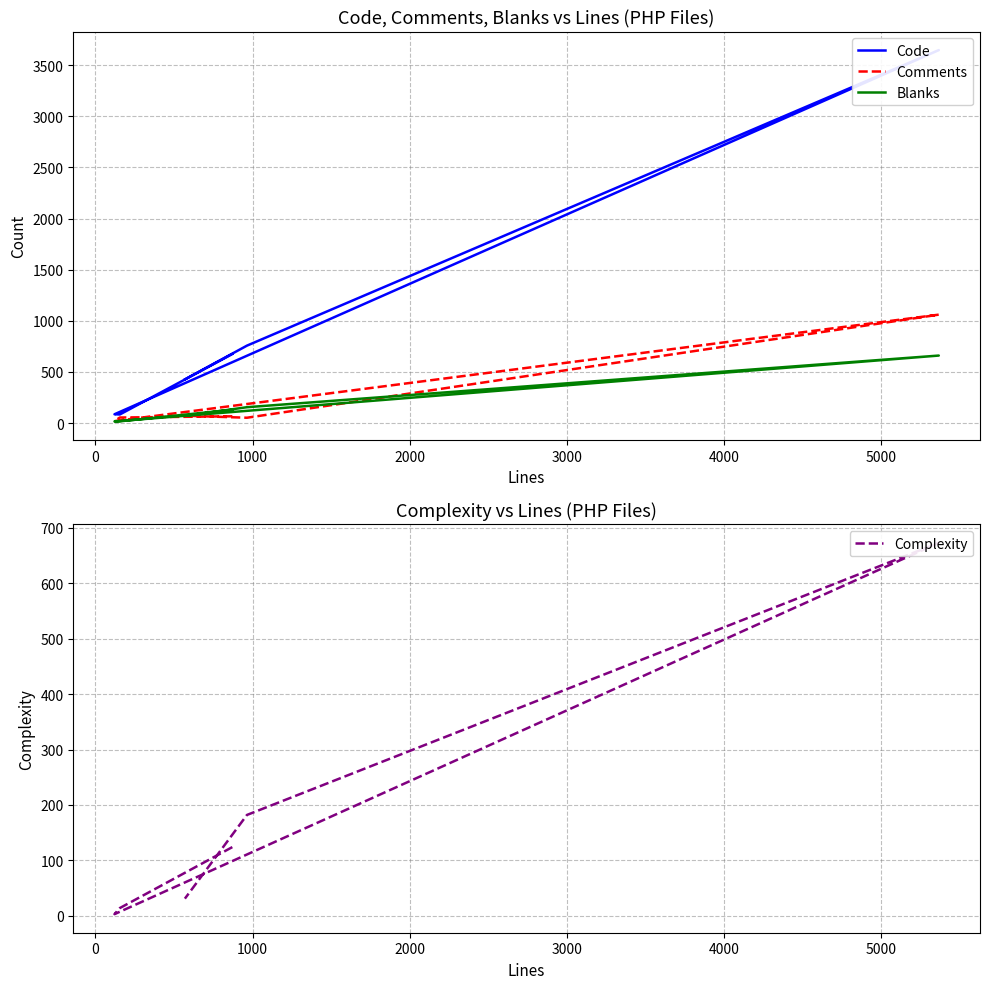

At 0, list the series in order from largest to smallest.

Code, Comments, Blanks, Complexity